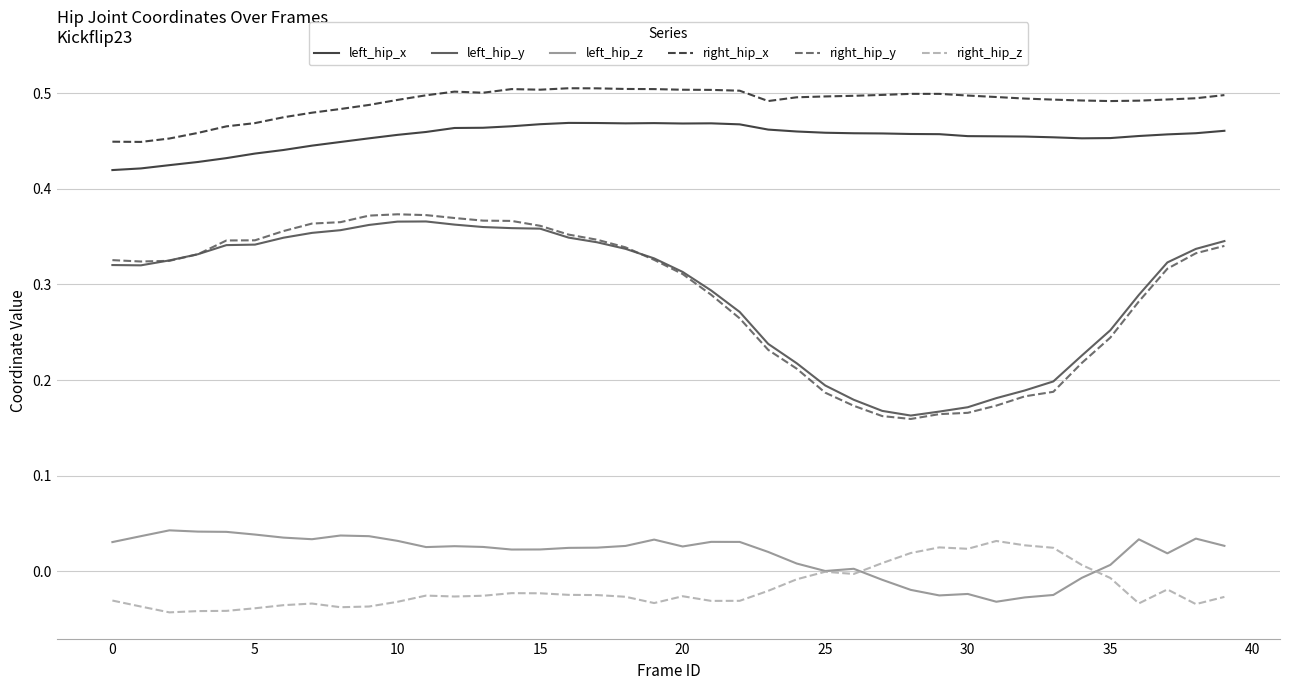

Which series has the largest total across all categories?

right_hip_x